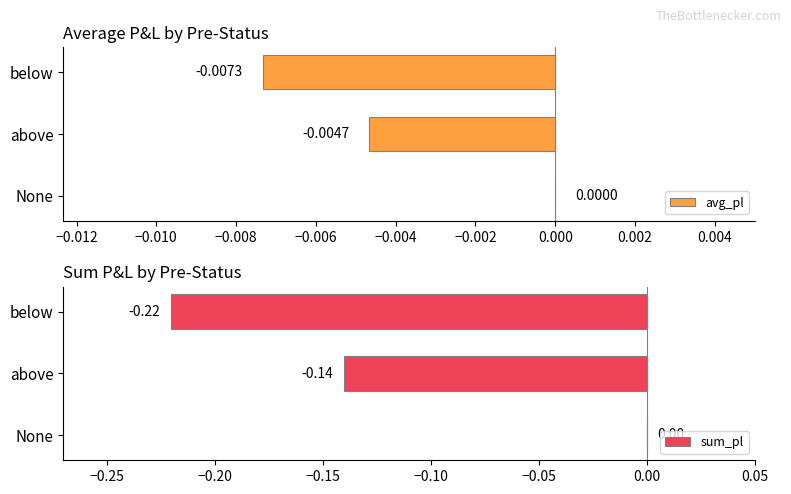

Where is avg_pl nearest to the value 0?

None